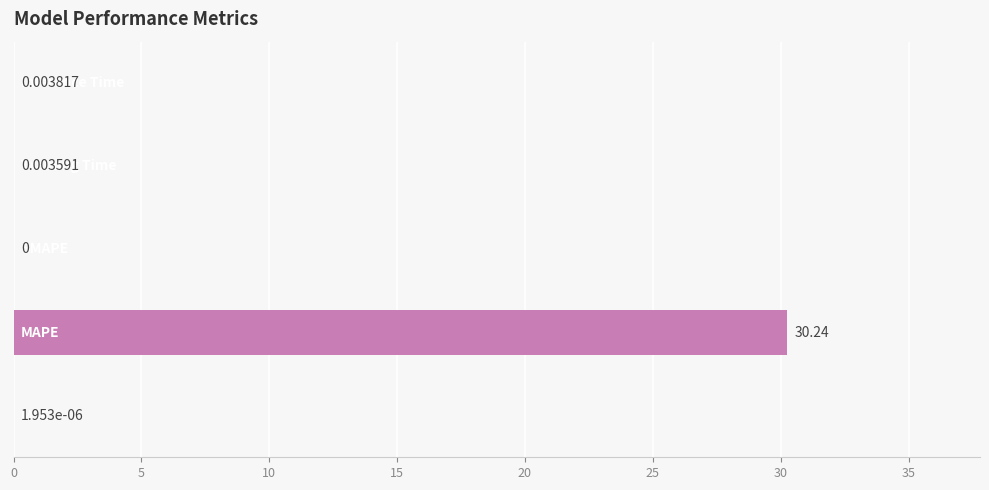

What is the sum of all values?

30.2